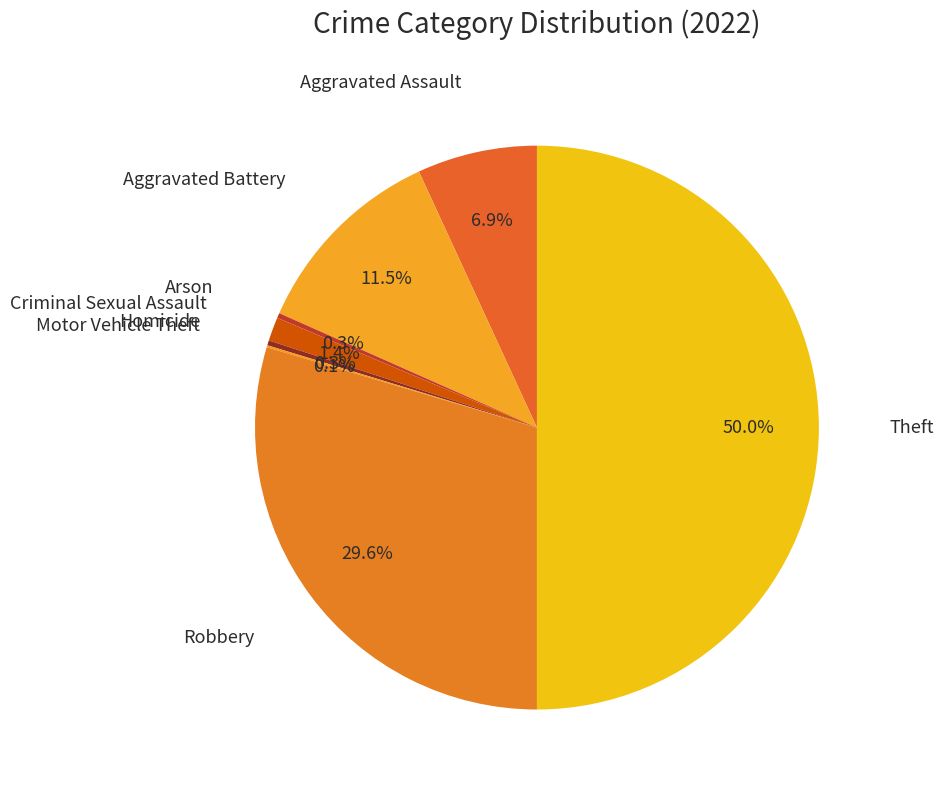

To the nearest percent, what is the average slice percentage?

12%